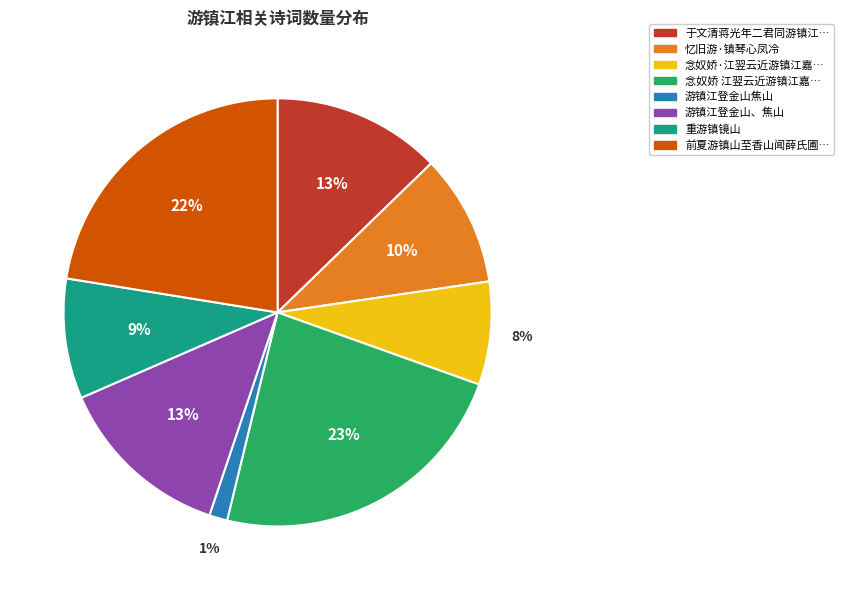

Is there any slice that represents more than half of the pie?

No